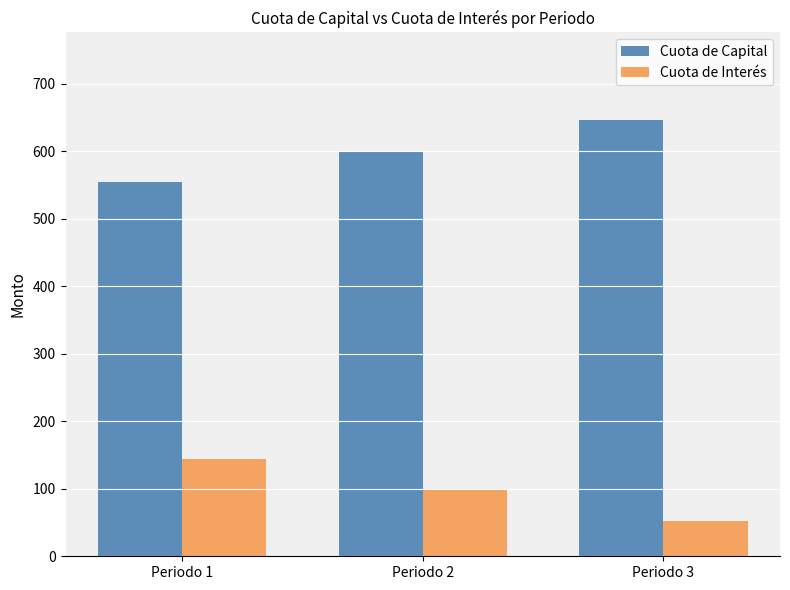

The Cuota de Interés series shows 99.6 at Periodo 2. True or false?

True